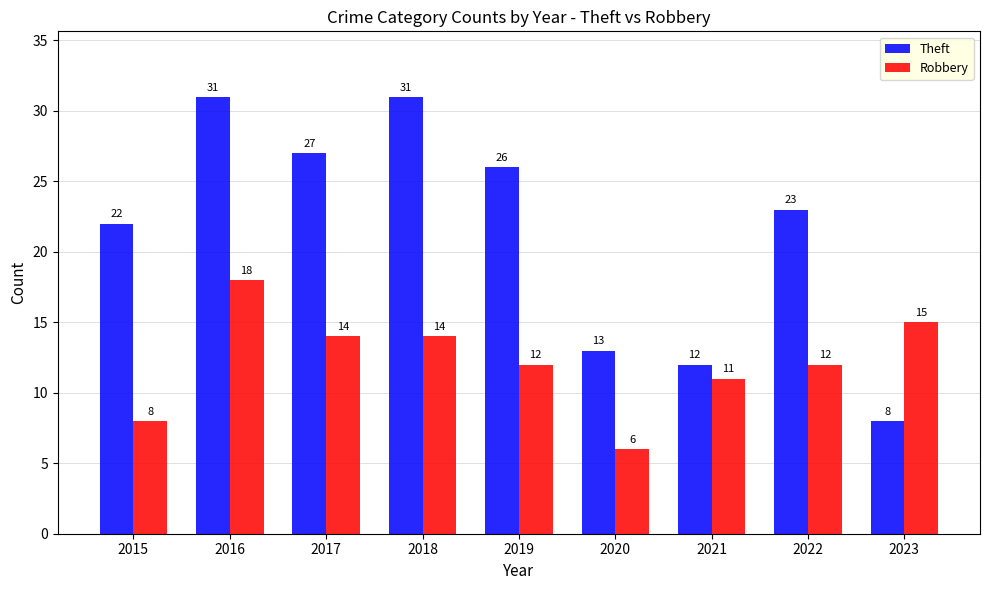

What is the difference between the maximum and minimum values in the Theft series?

23